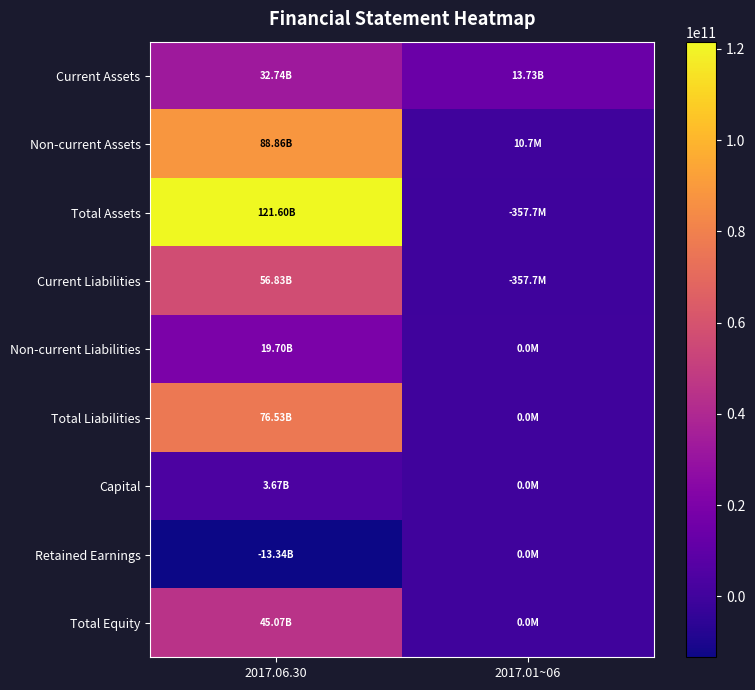

How many data points does each series have?

2